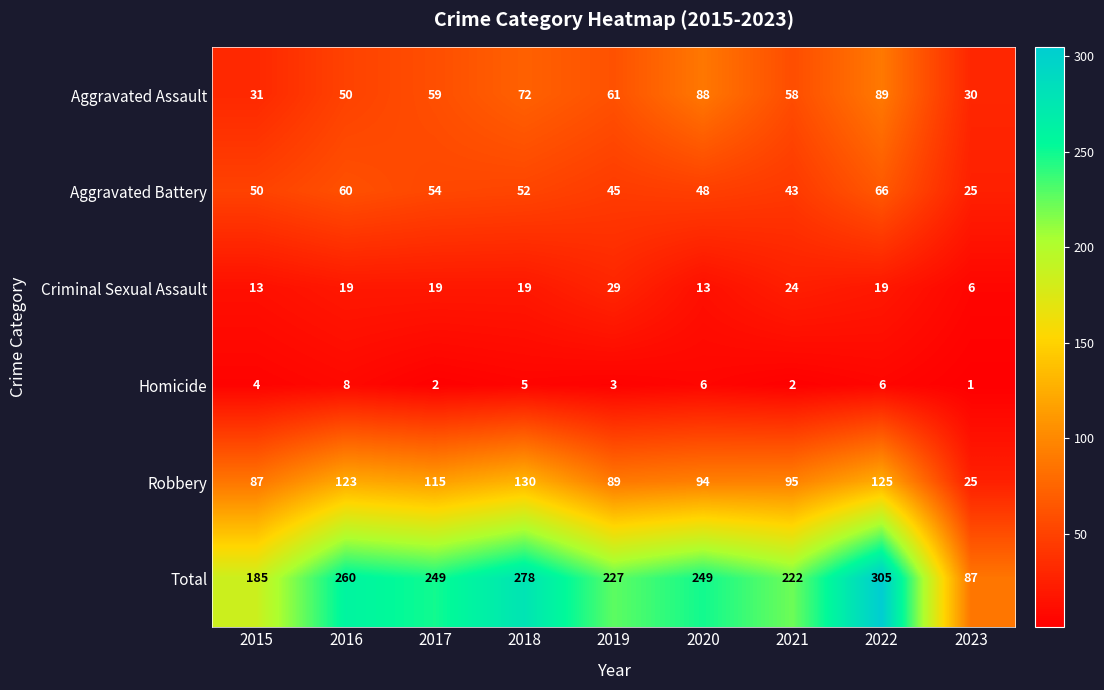

At which label is Aggravated Assault closest to 59?

2017